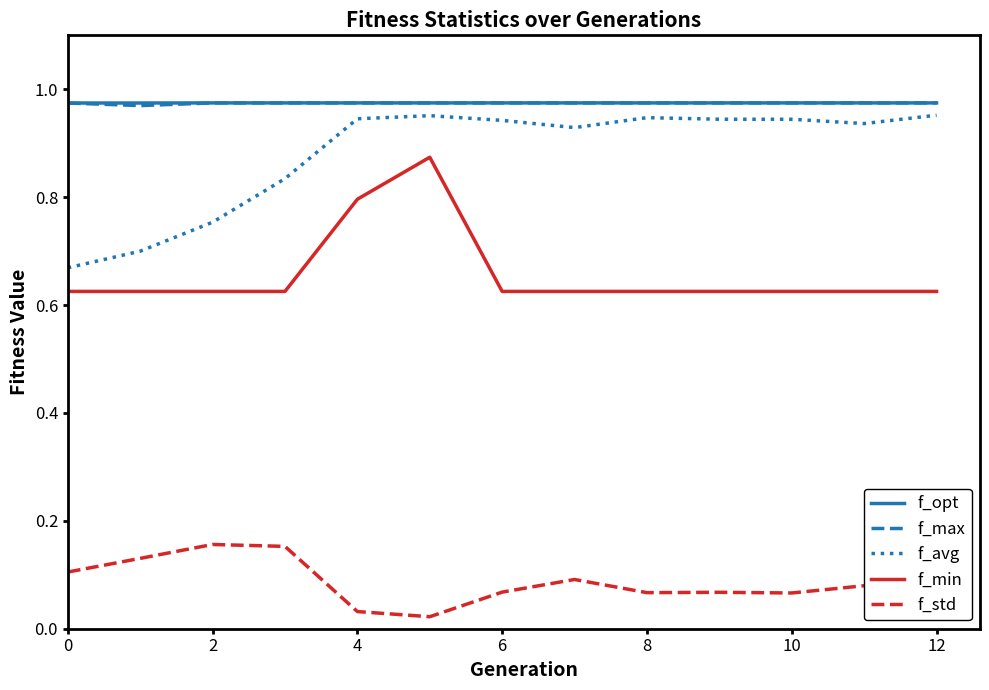

True or false: f_opt and f_min cross at least once.

False